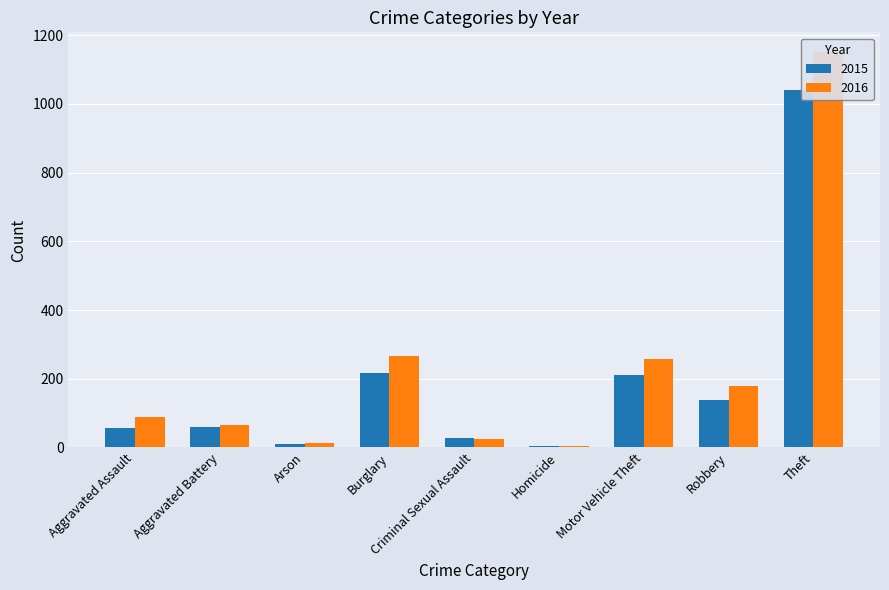

Which category has the highest value in the 2015 series?

Theft